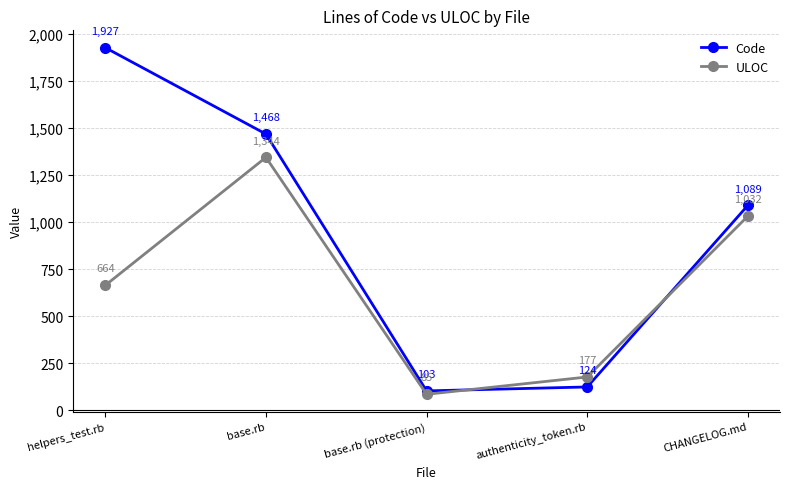

Where do Code and ULOC first cross each other?

base.rb (protection) and authenticity_token.rb